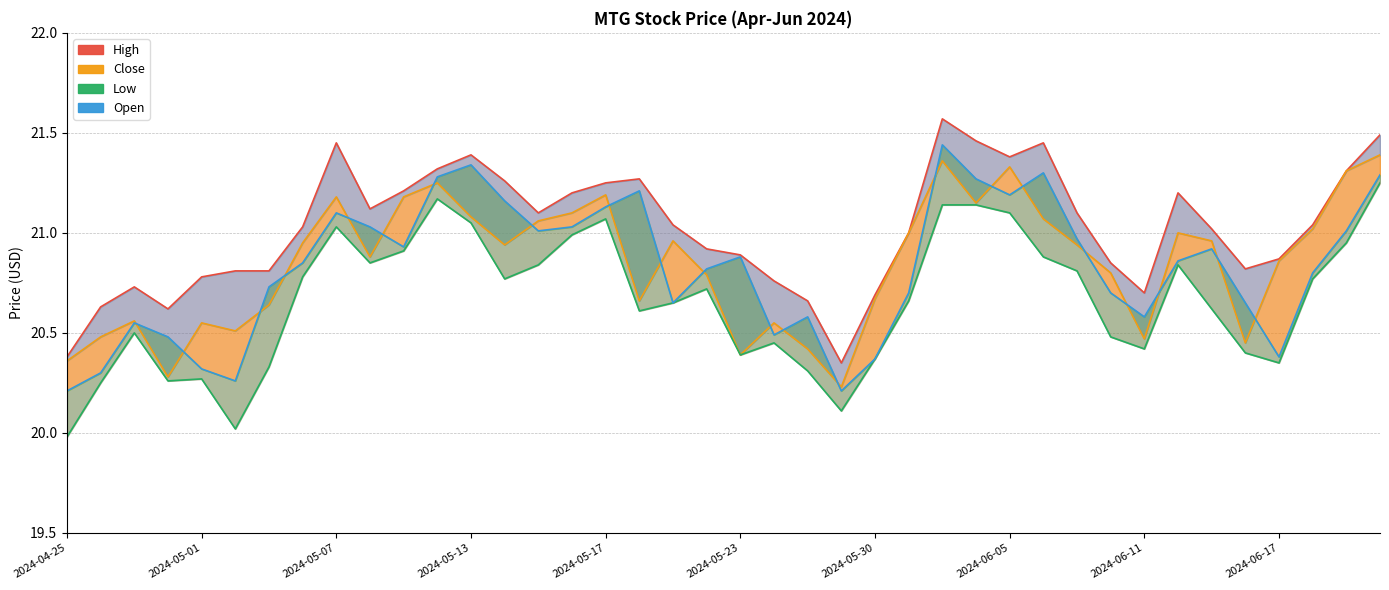

Between 2024-06-12 and 2024-06-20, which series saw the biggest shift?

Close